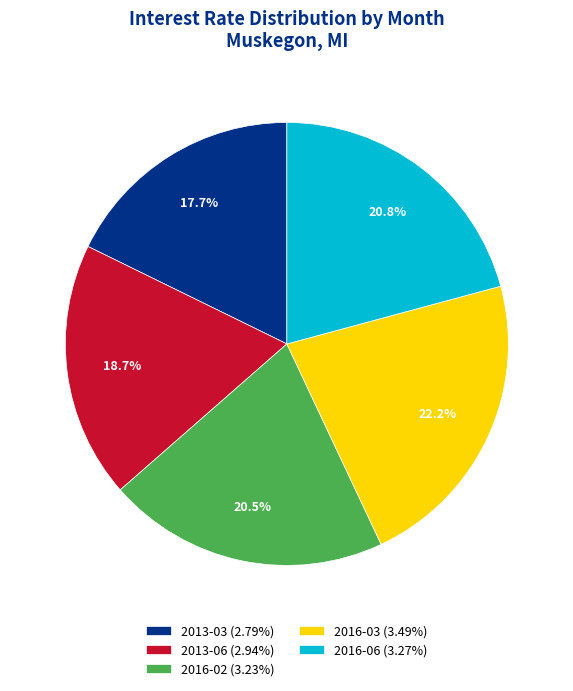

What is the largest slice in the pie chart?

2016-03